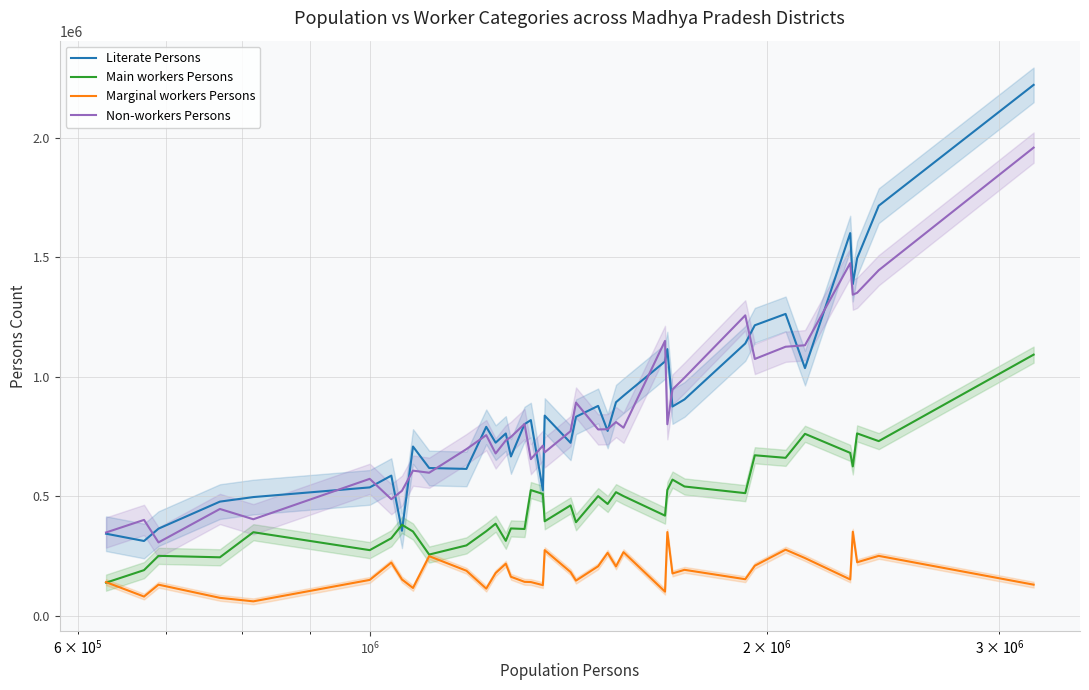

True or false: Main workers Persons and Non-workers Persons cross at least once.

False